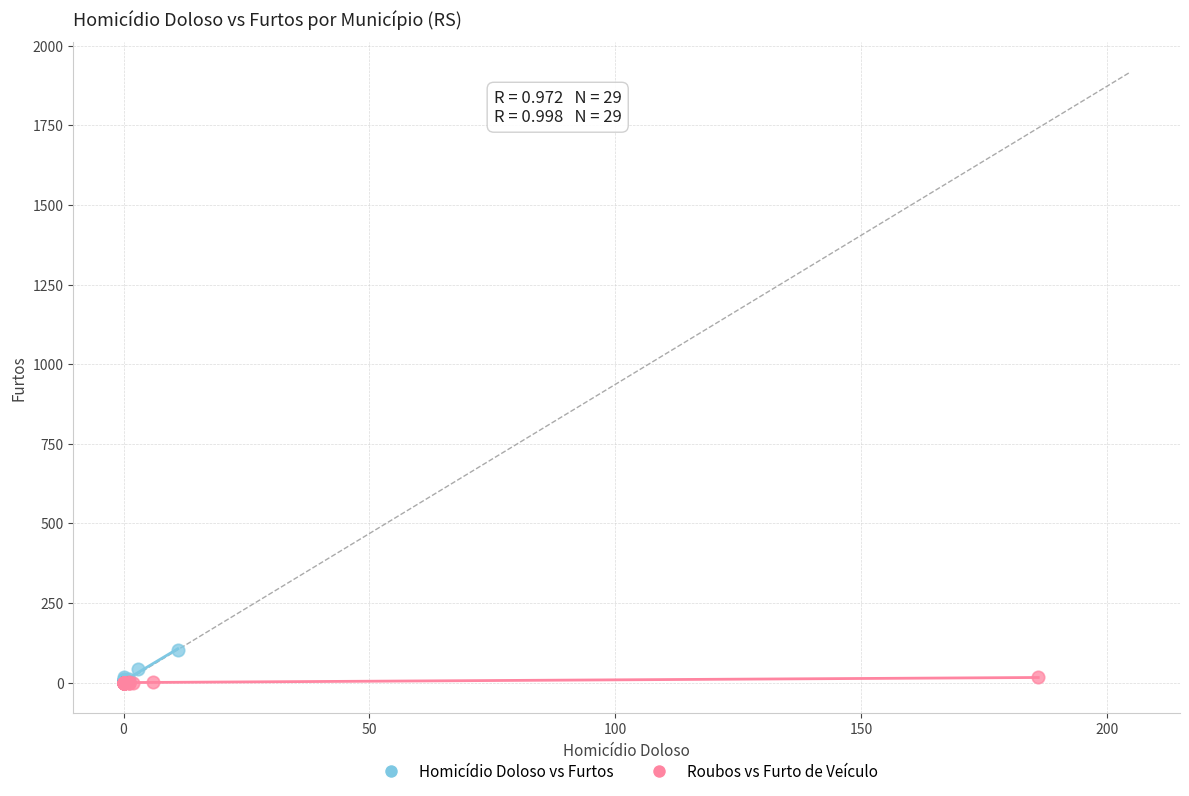

Which series reaches the maximum Y coordinate?

Homicídio Doloso vs Furtos